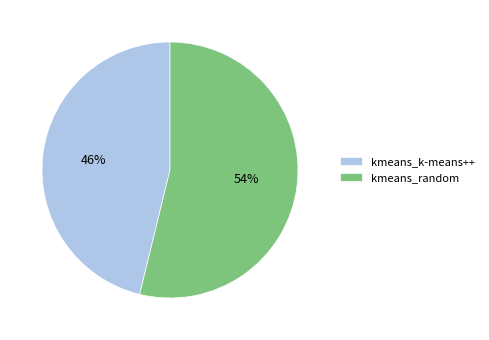

To the nearest percent, what is the combined percentage of kmeans_k-means++ and kmeans_random?

100%